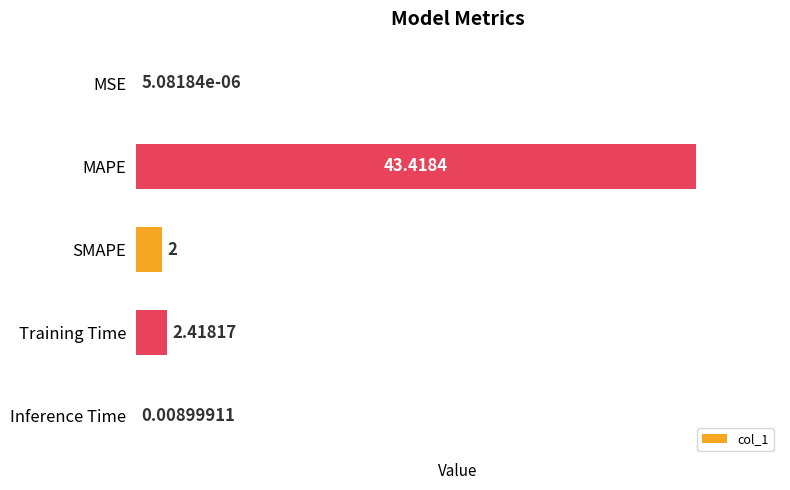

What is the greatest value displayed?

43.4